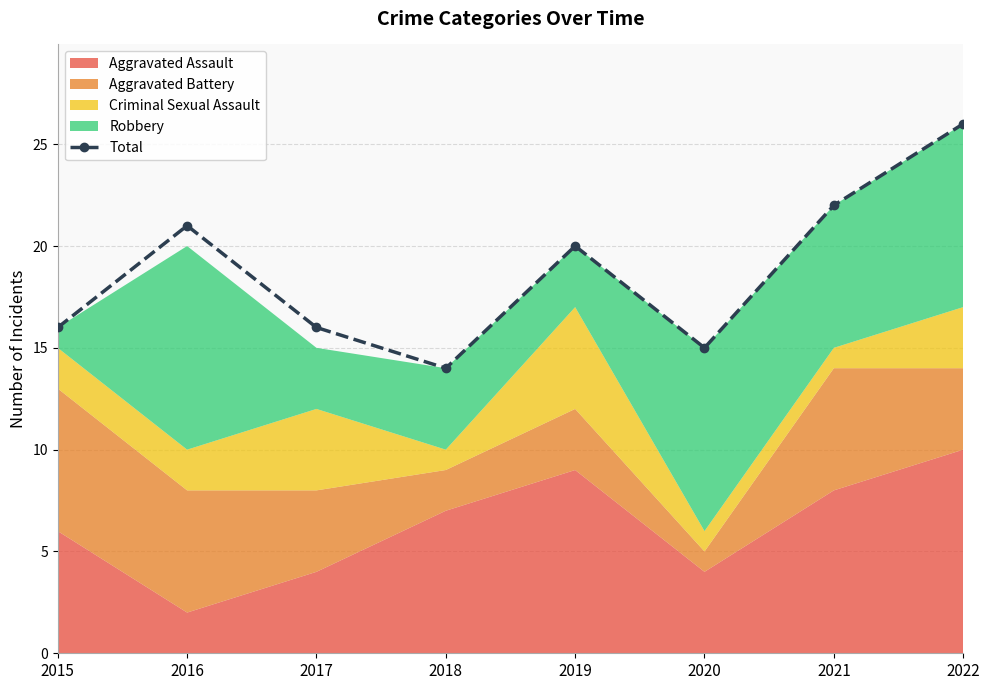

At which category does the chart reach its minimum across all series?

2018